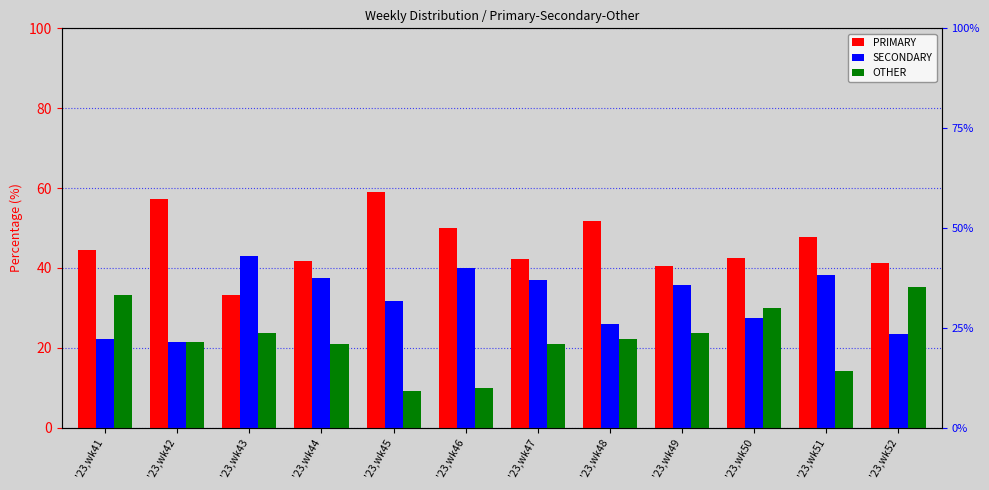

What is the minimum value for SECONDARY?

21.4